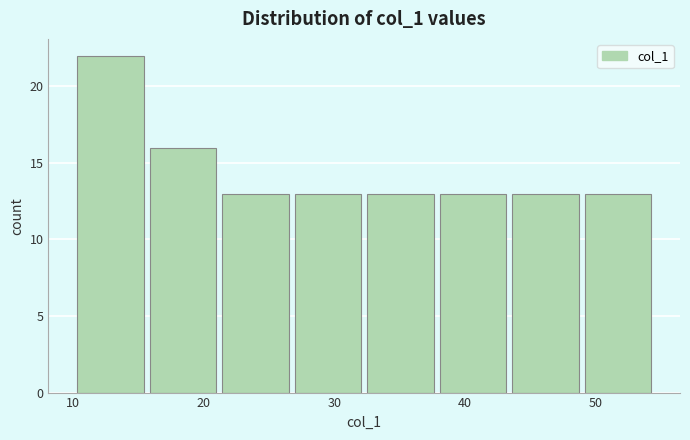

Over which range of the x-axis is the bar tallest?

10 to 16